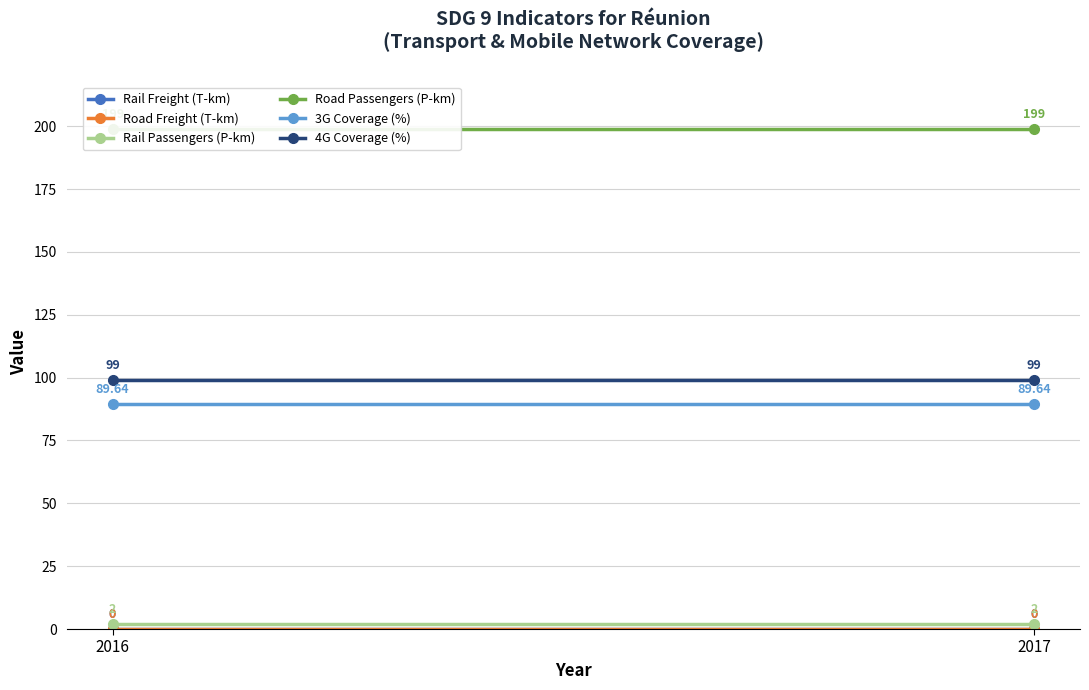

Which series has the largest range (max minus min)?

Rail Freight (T-km)